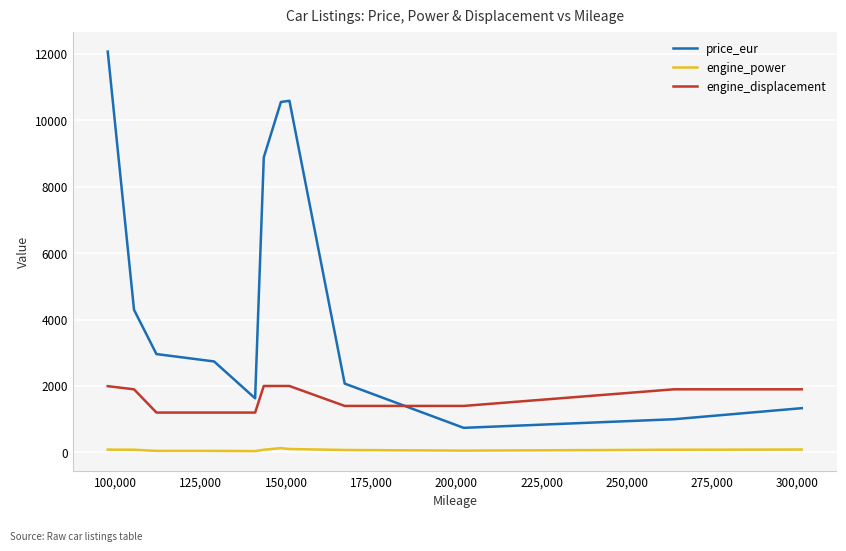

True or false: price_eur and engine_power cross at least once.

False